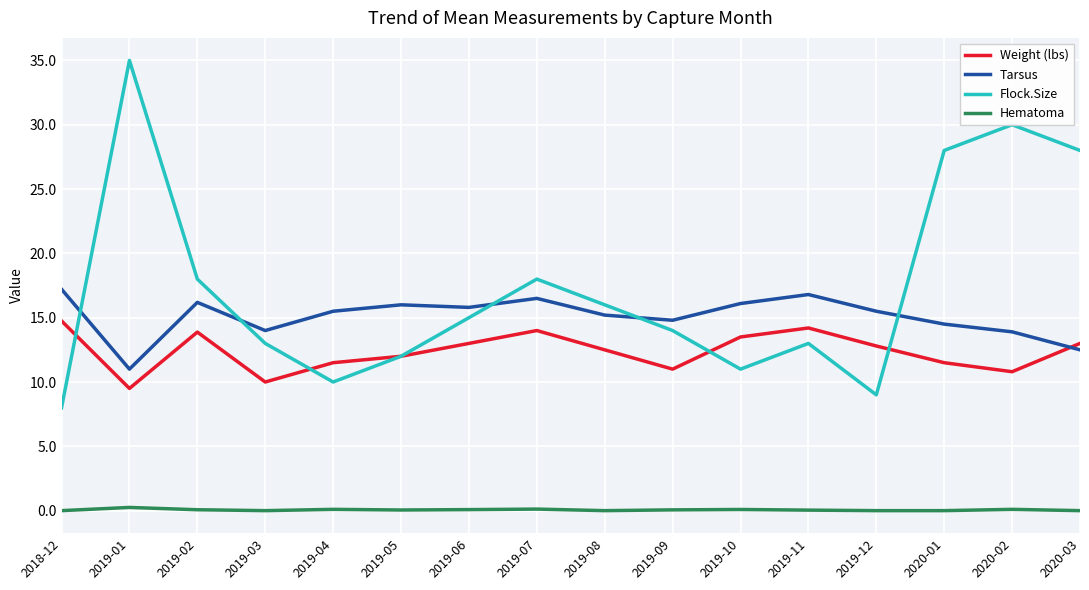

Rank the series by their maximum value, from highest to lowest.

Flock.Size, Tarsus, Weight (lbs), Hematoma